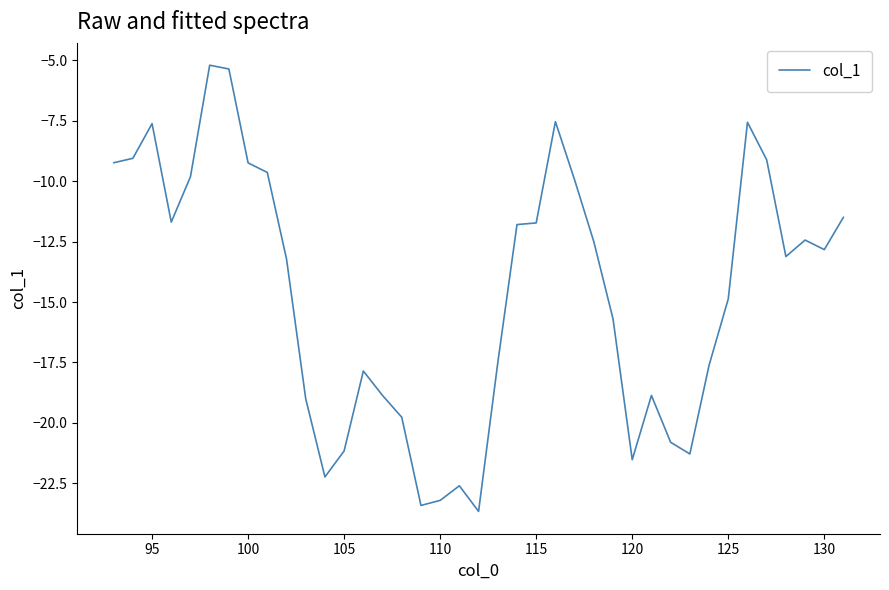

What is the difference between the maximum and minimum values?

18.5